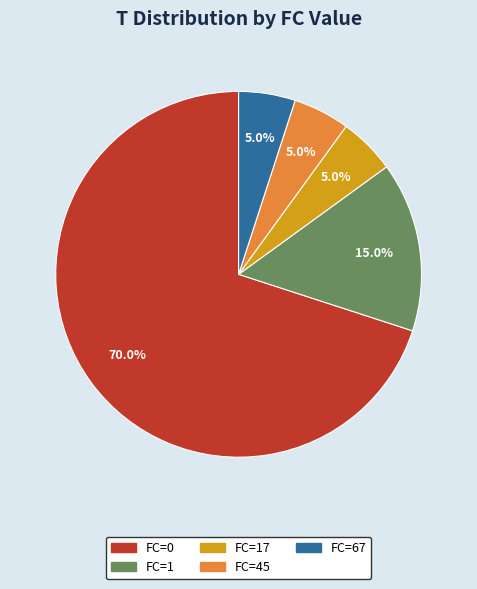

Which slice is the largest?

FC=0